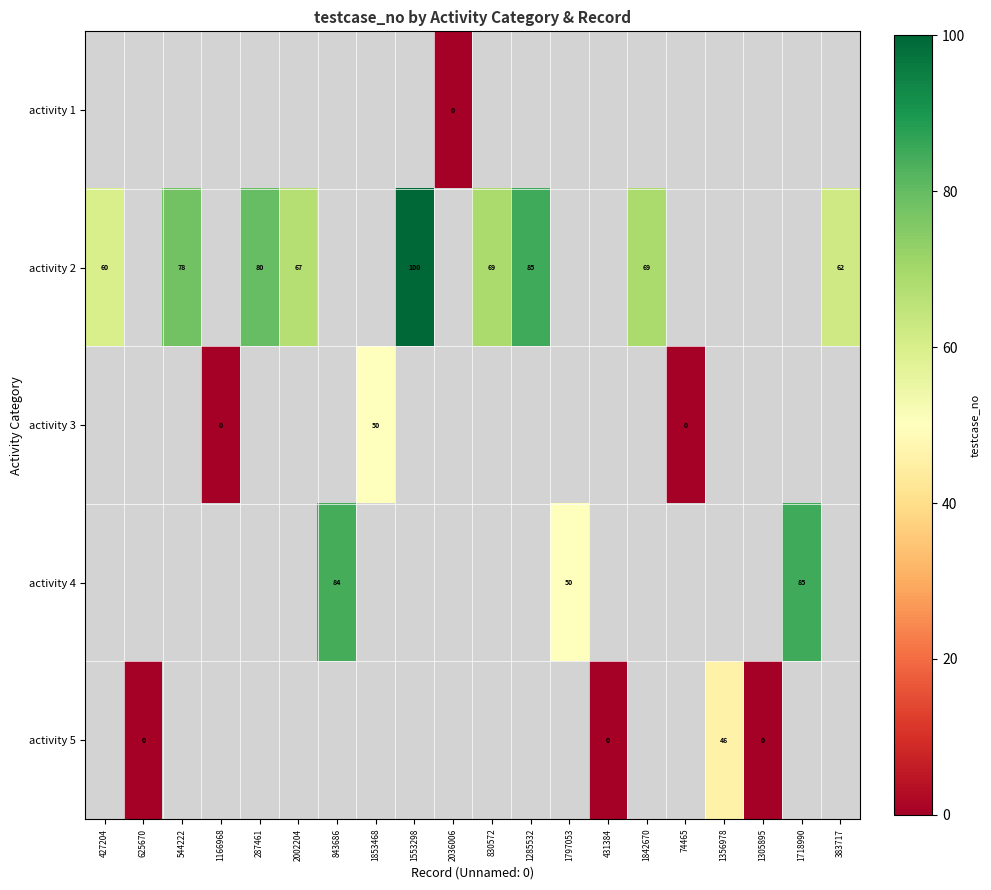

What is the greatest value displayed?

100.0